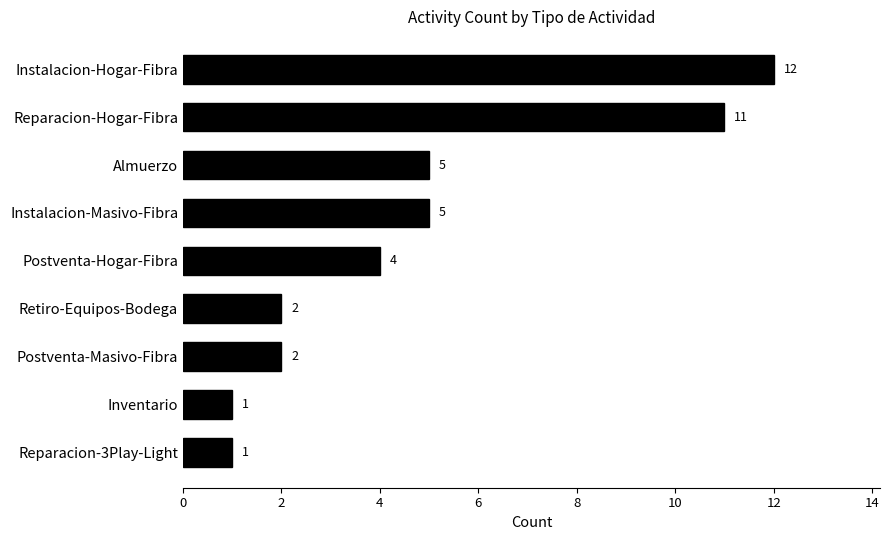

Reading bottom to top, extract all data points from this chart.

Reparacion-3Play-Light=1	Inventario=1	Postventa-Masivo-Fibra=2	Retiro-Equipos-Bodega=2	Postventa-Hogar-Fibra=4	Instalacion-Masivo-Fibra=5	Almuerzo=5	Reparacion-Hogar-Fibra=11	Instalacion-Hogar-Fibra=12